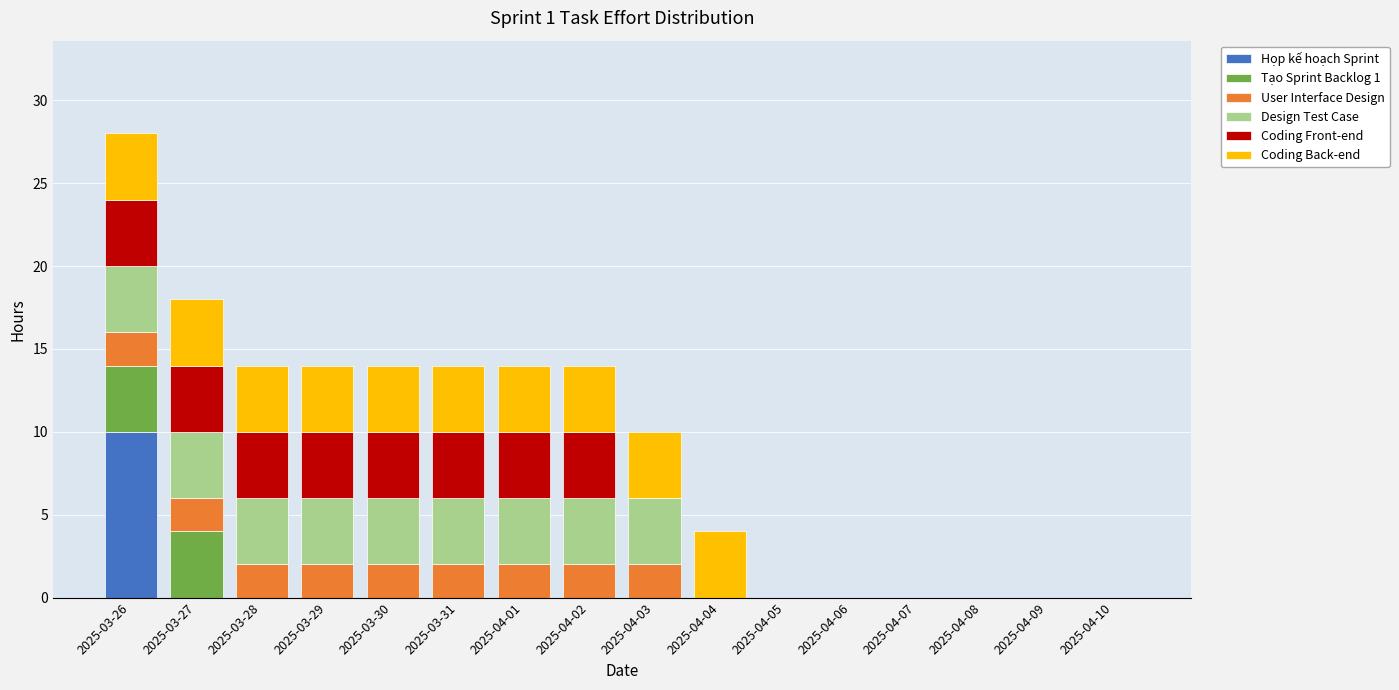

At which category is the sum across all series the highest?

2025-03-26